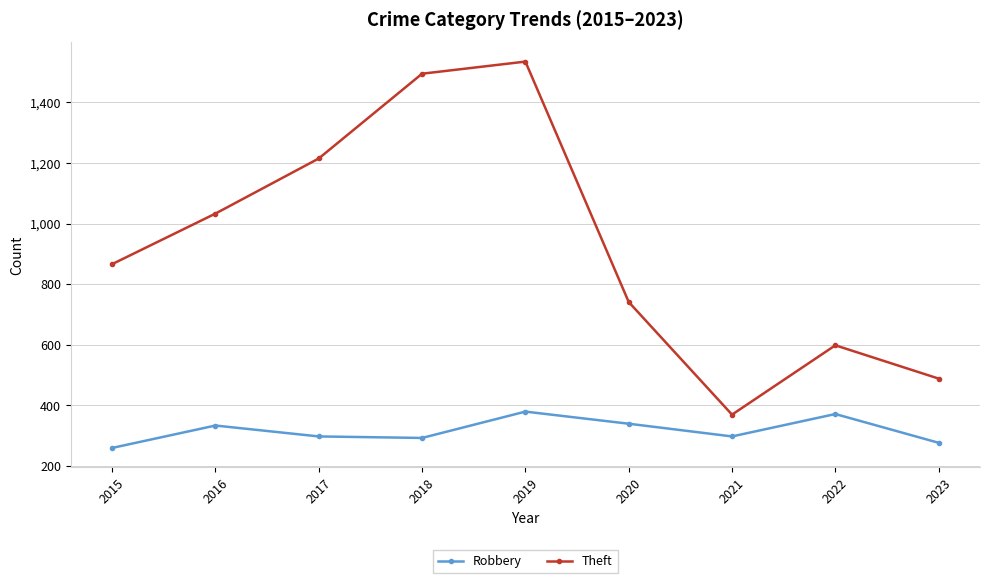

List the series in order of their peak value, highest first.

Theft, Robbery